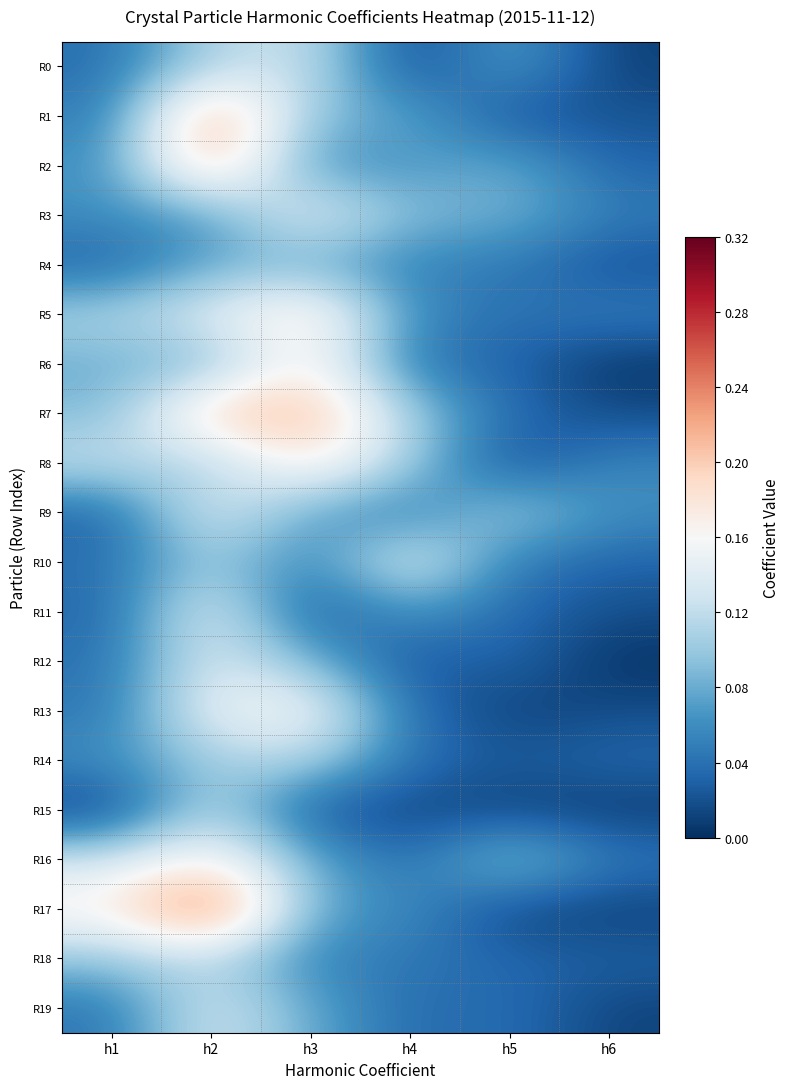

Count the number of categories in the chart.

6